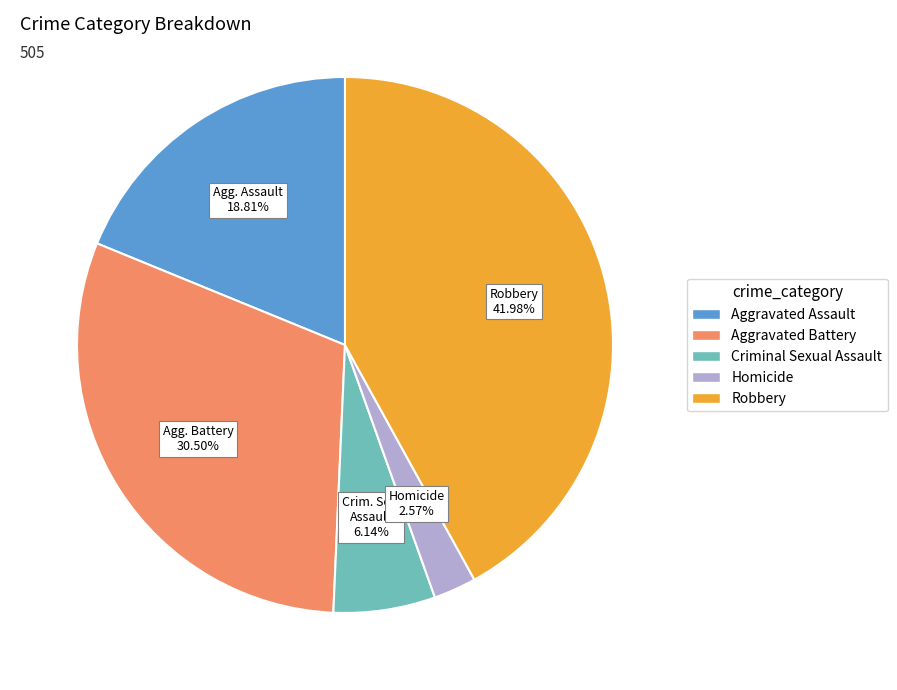

Does any single category account for the majority?

No